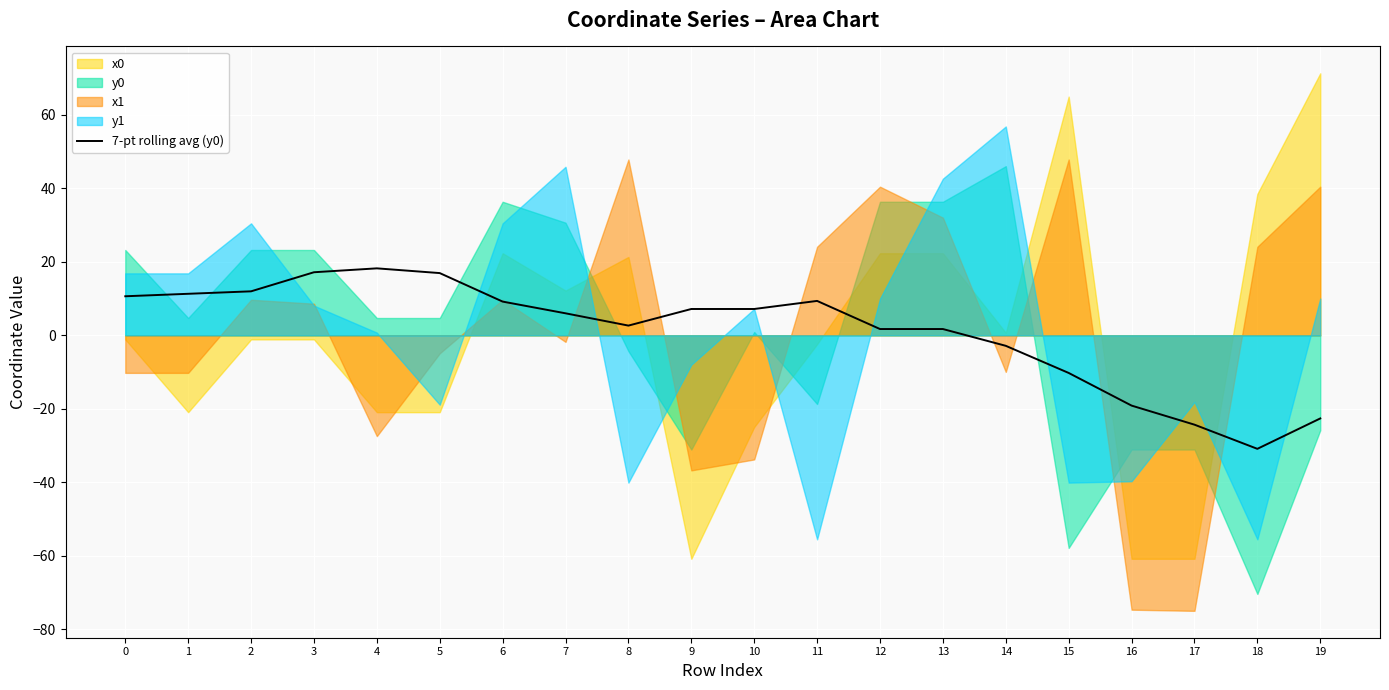

What is the sum of all values?

21.0